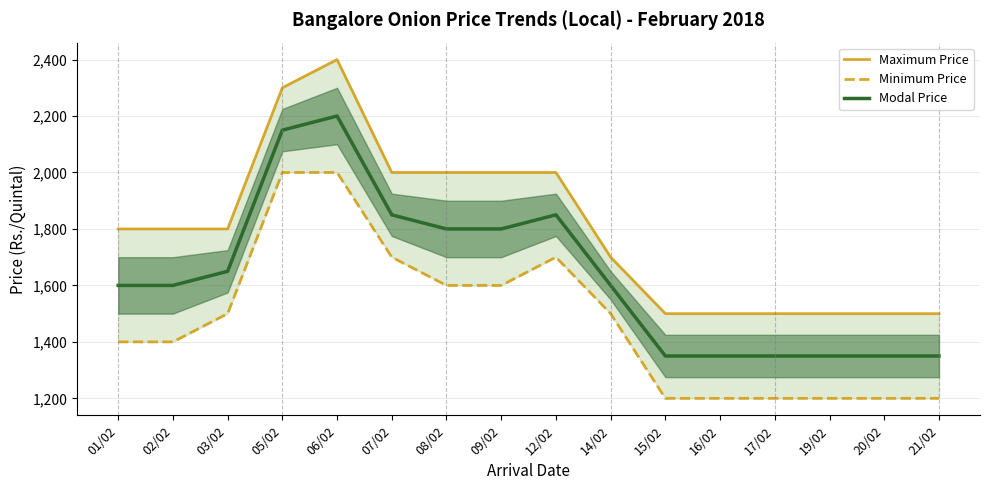

Is it true that Minimum Price equals 1200 at 17/02?

True